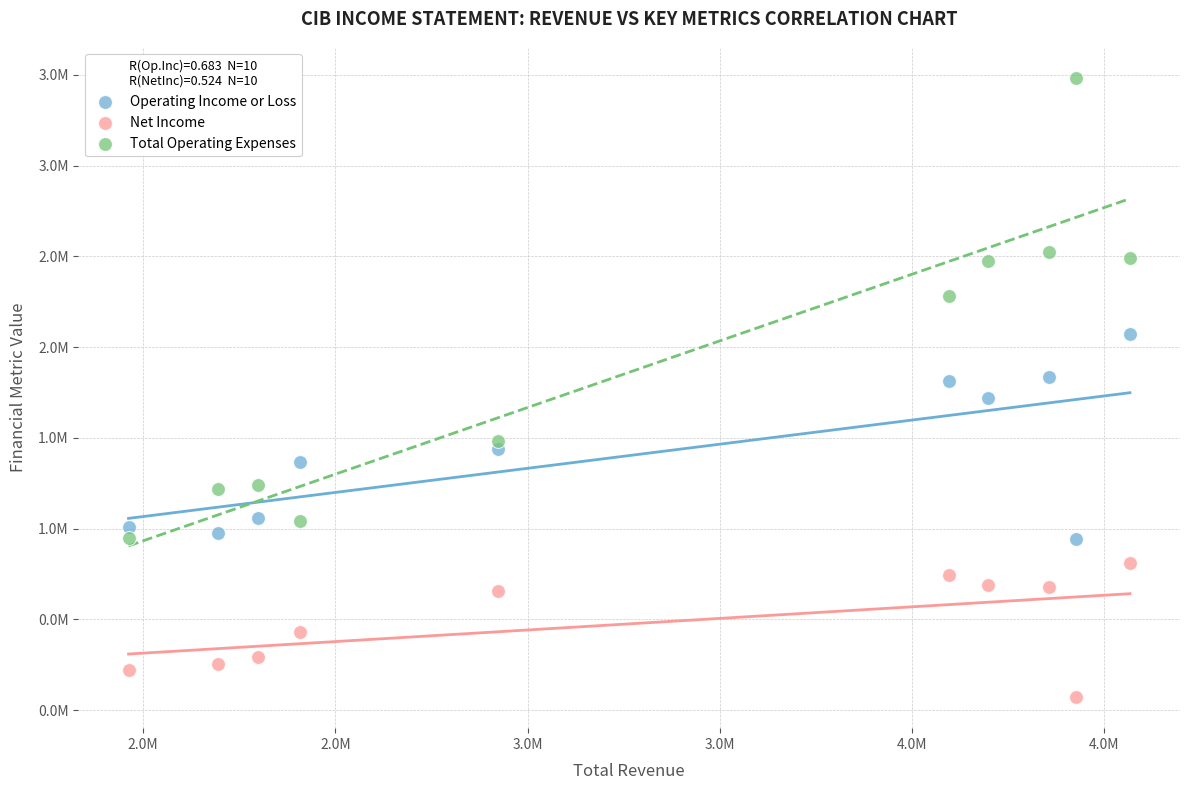

Which series has the widest spread of Y values?

Total Operating Expenses